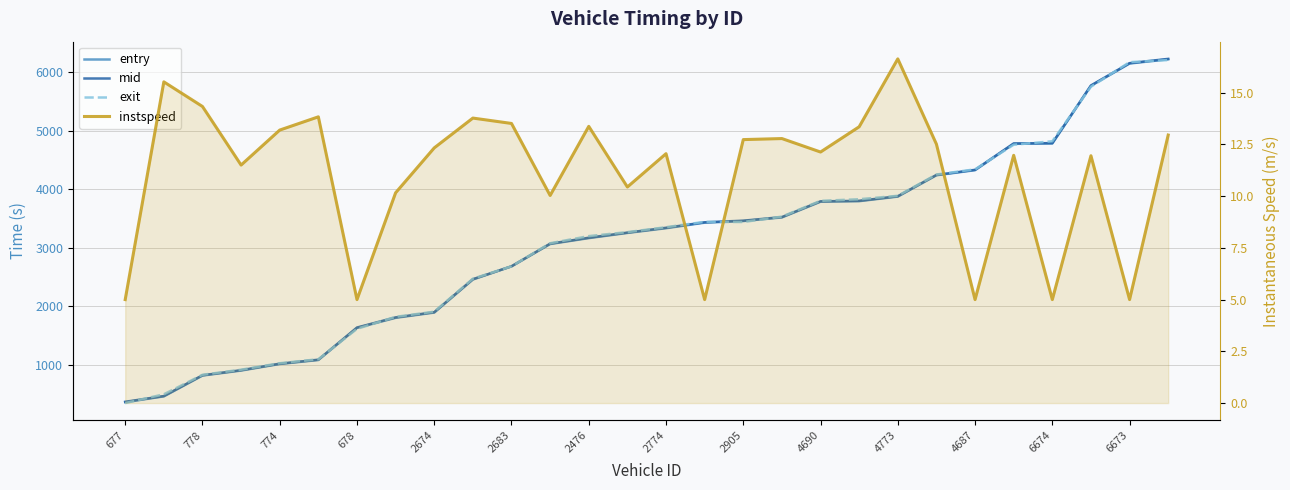

At which category does the chart reach its minimum across all series?

677